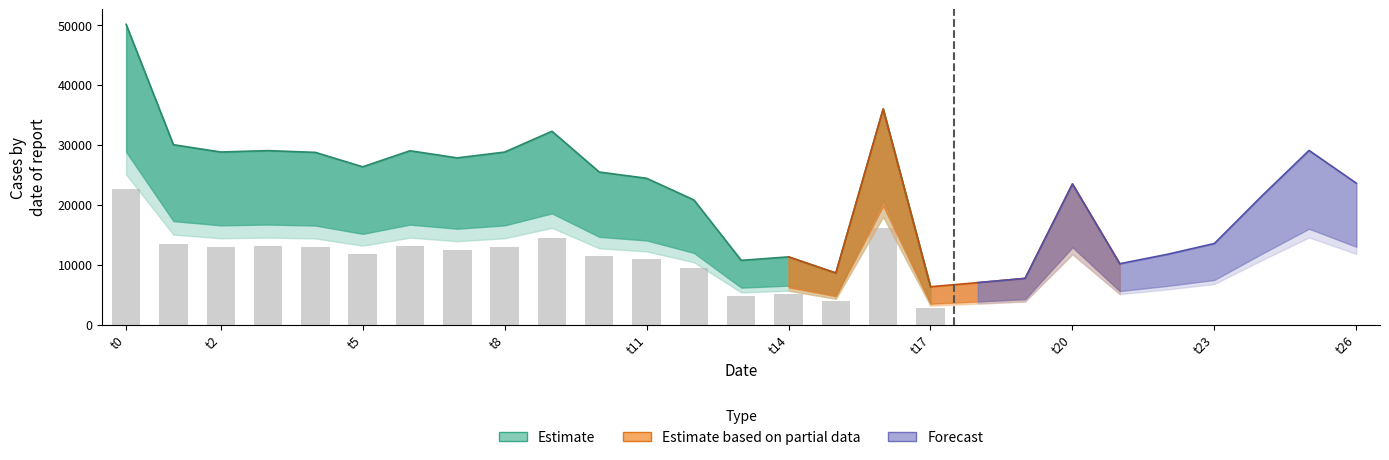

Between t5 and 13, which is larger?

t5